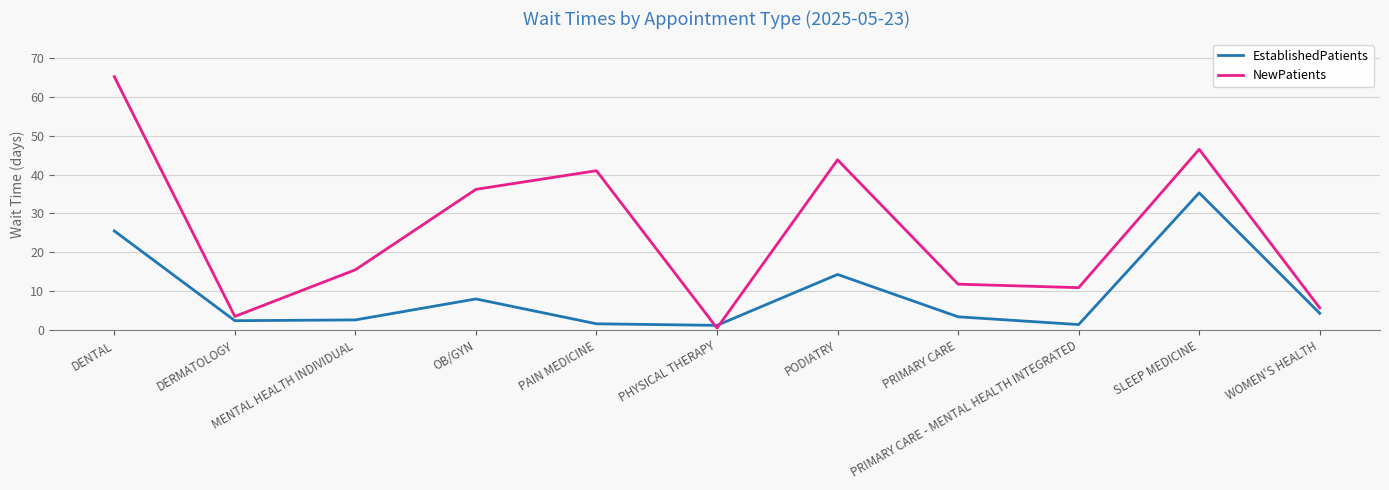

How many interior local peaks does the NewPatients series have?

3